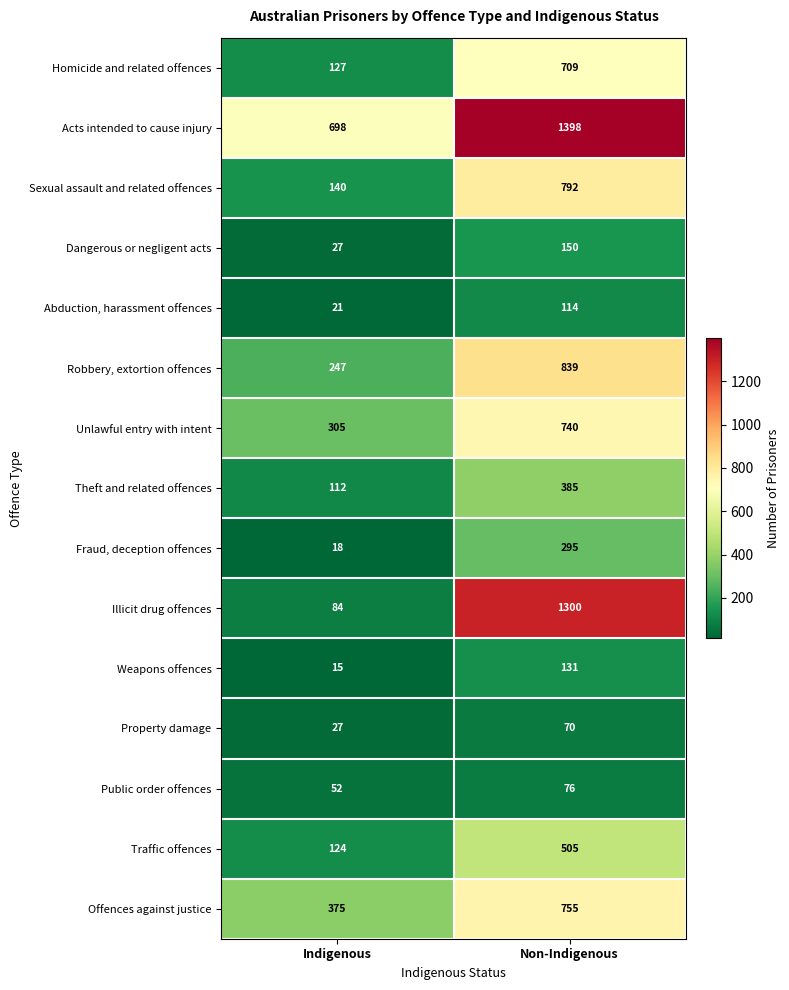

Reading left to right, transcribe all the data shown in this chart.

Homicide and related offences: 127	709
Acts intended to cause injury: 698	1398
Sexual assault and related offences: 140	792
Dangerous or negligent acts: 27	150
Abduction, harassment offences: 21	114
Robbery, extortion offences: 247	839
Unlawful entry with intent: 305	740
Theft and related offences: 112	385
Fraud, deception offences: 18	295
Illicit drug offences: 84	1300
Weapons offences: 15	131
Property damage: 27	70
Public order offences: 52	76
Traffic offences: 124	505
Offences against justice: 375	755